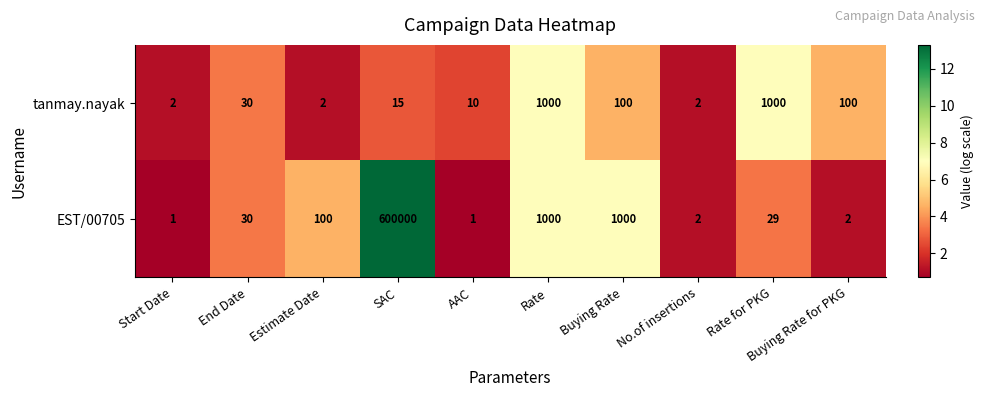

What is the sum of the EST/00705 values at Estimate Date and No.of insertions?

102